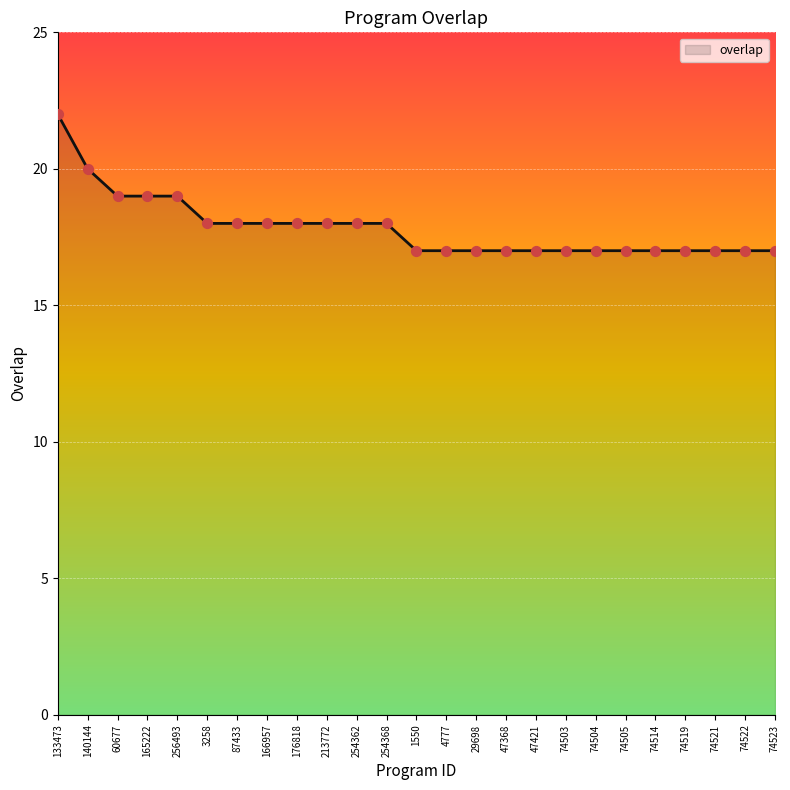

Approximately how many times larger is the value at 140144 compared to 166957?

1.1